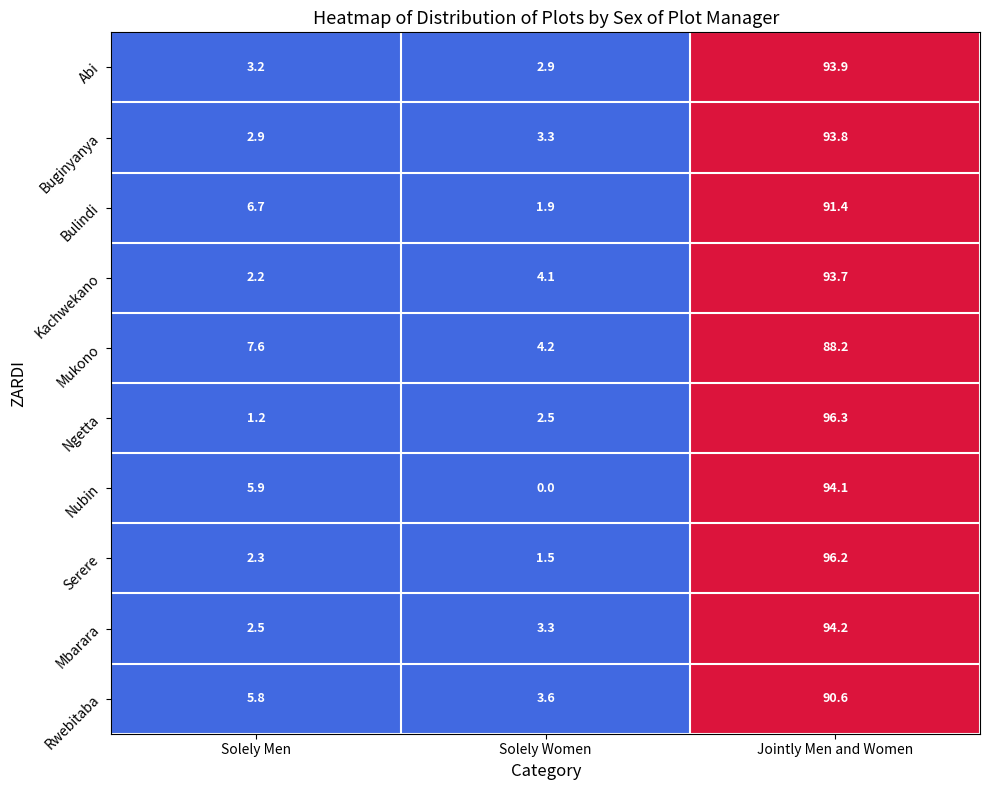

List the series in order of their peak value, highest first.

Ngetta, Serere, Mbarara, Nubin, Abi, Buginyanya, Kachwekano, Bulindi, Rwebitaba, Mukono